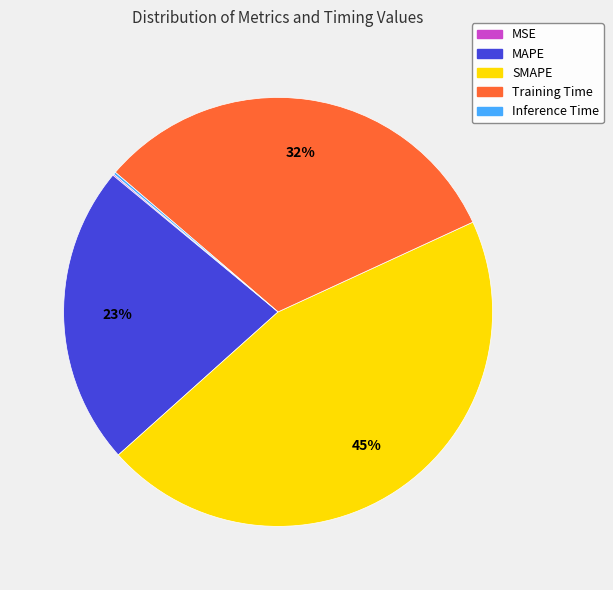

To the nearest percent, what is the difference between the MAPE and Training Time slice percentages?

9%